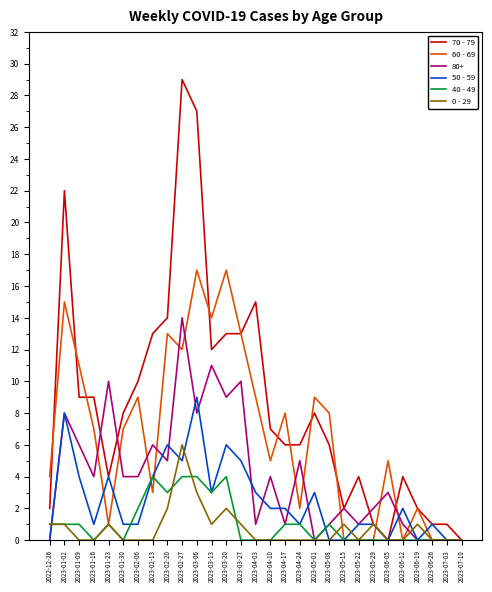

At which category is the sum across all series the highest?

2023-02-27